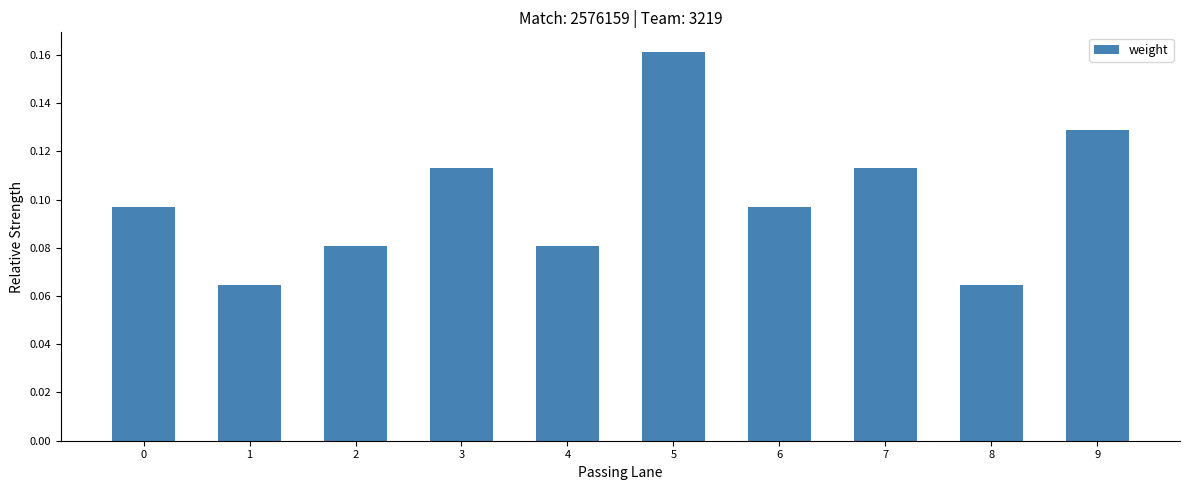

What is the sum of all values?

1.0